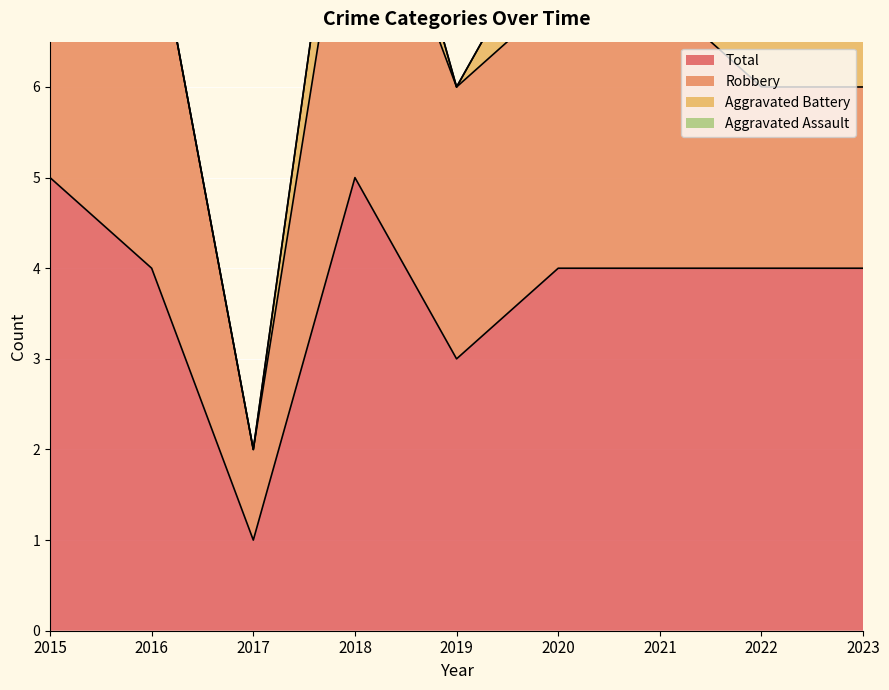

What is the sum of all Robbery values?

25